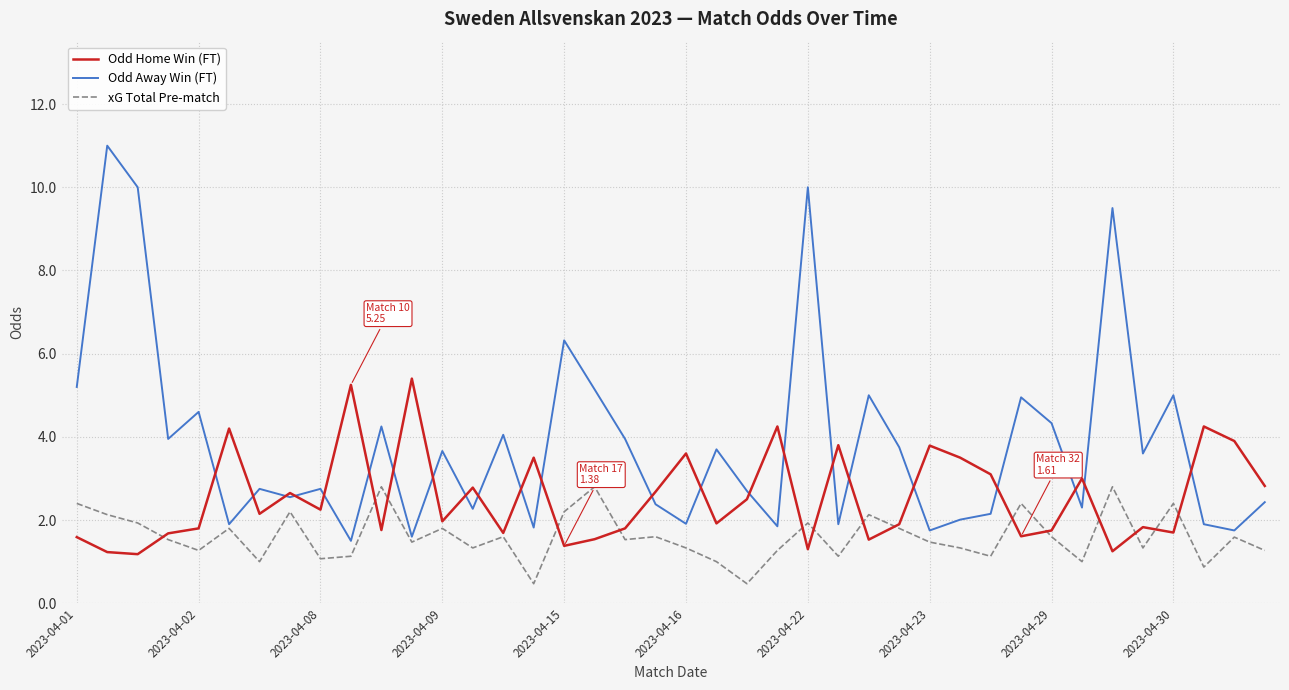

Which series has the largest range (max minus min)?

Odd Away Win (FT)